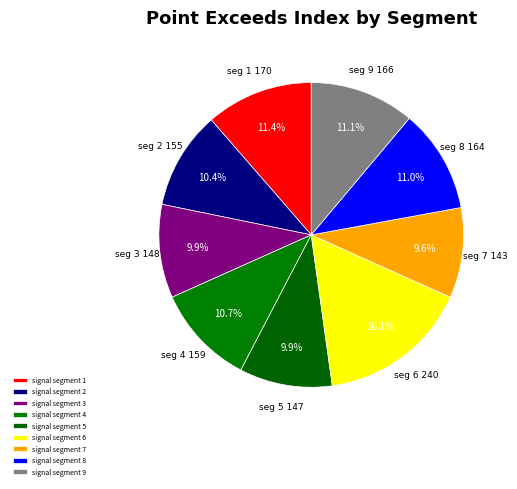

What is the ratio of the value at signal segment 4 to the value at signal segment 8?

1.0